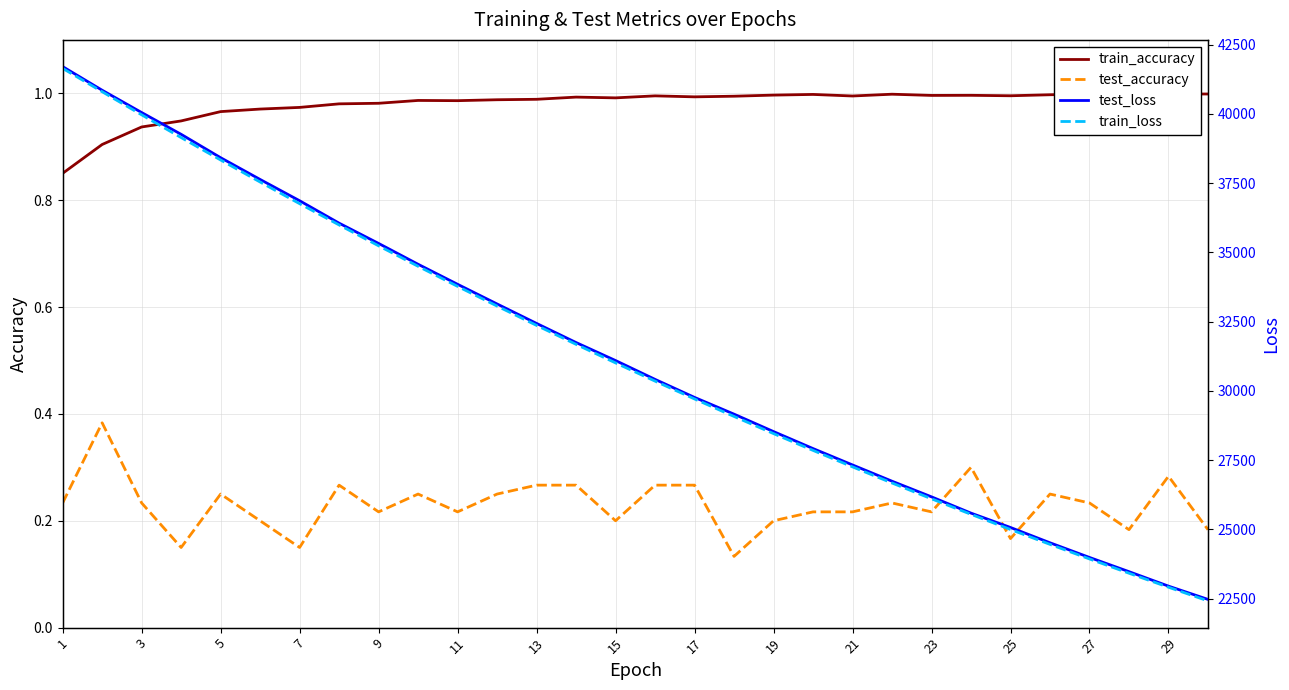

The test_accuracy series shows 0.3 at 19. True or false?

False